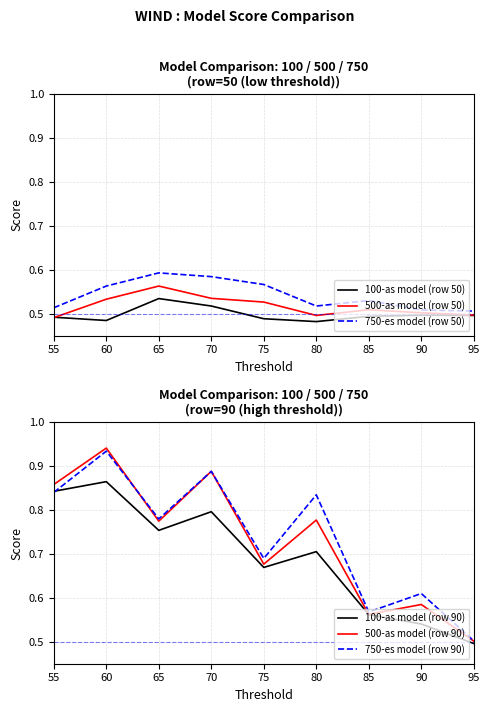

How many lines are shown in the chart?

6